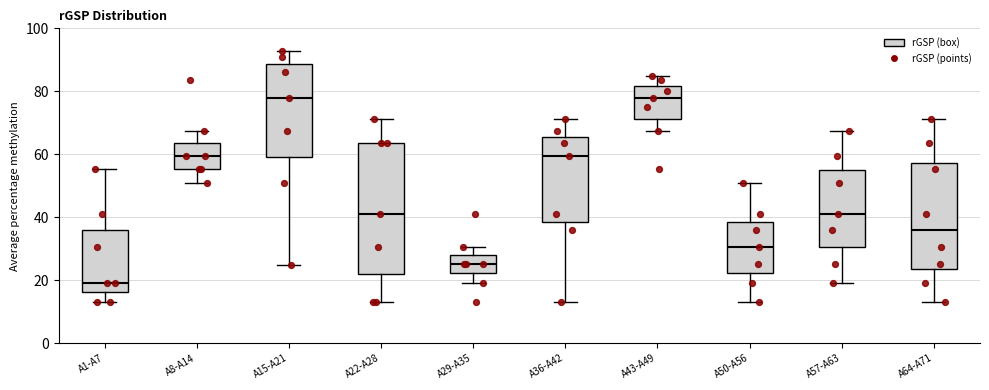

Reading left to right, transcribe this box plot: for each box, give where its median line is, the range the box spans, and where its two whiskers end, as read against the y-axis. The values are not printed on the chart, so give them approximately, as read against the axis.

A1-A7: median 20, box 16 to 36, whiskers 14 to 56
A8-A14: median 60, box 56 to 64, whiskers 50 to 68
A15-A21: median 78, box 60 to 88, whiskers 24 to 92
A22-A28: median 42, box 22 to 64, whiskers 14 to 72
A29-A35: median 26, box 22 to 28, whiskers 20 to 30
A36-A42: median 60, box 38 to 66, whiskers 14 to 72
A43-A49: median 78, box 72 to 82, whiskers 68 to 86
A50-A56: median 30, box 22 to 38, whiskers 14 to 50
A57-A63: median 42, box 30 to 56, whiskers 20 to 68
A64-A71: median 36, box 24 to 58, whiskers 14 to 72